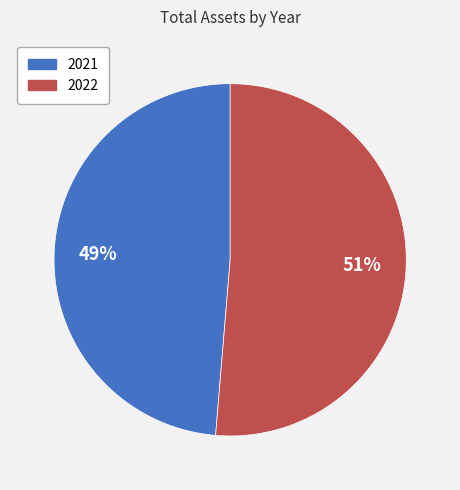

Is the sum of 2021 and 2022 greater than half?

Yes